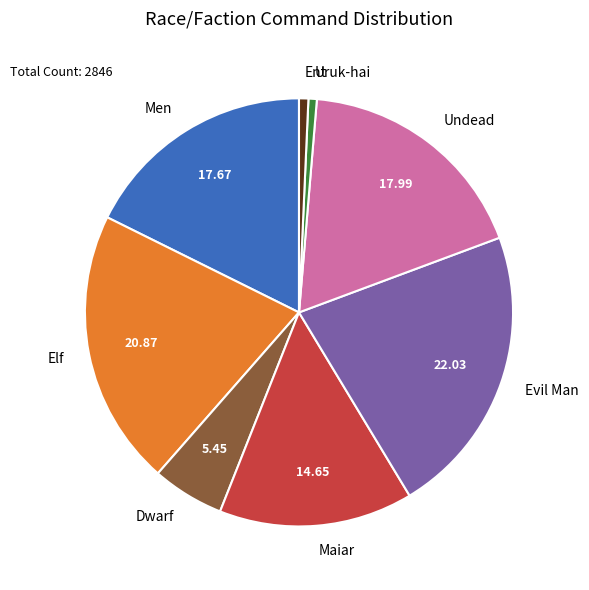

True or false: Ent accounts for 11% of the total.

False